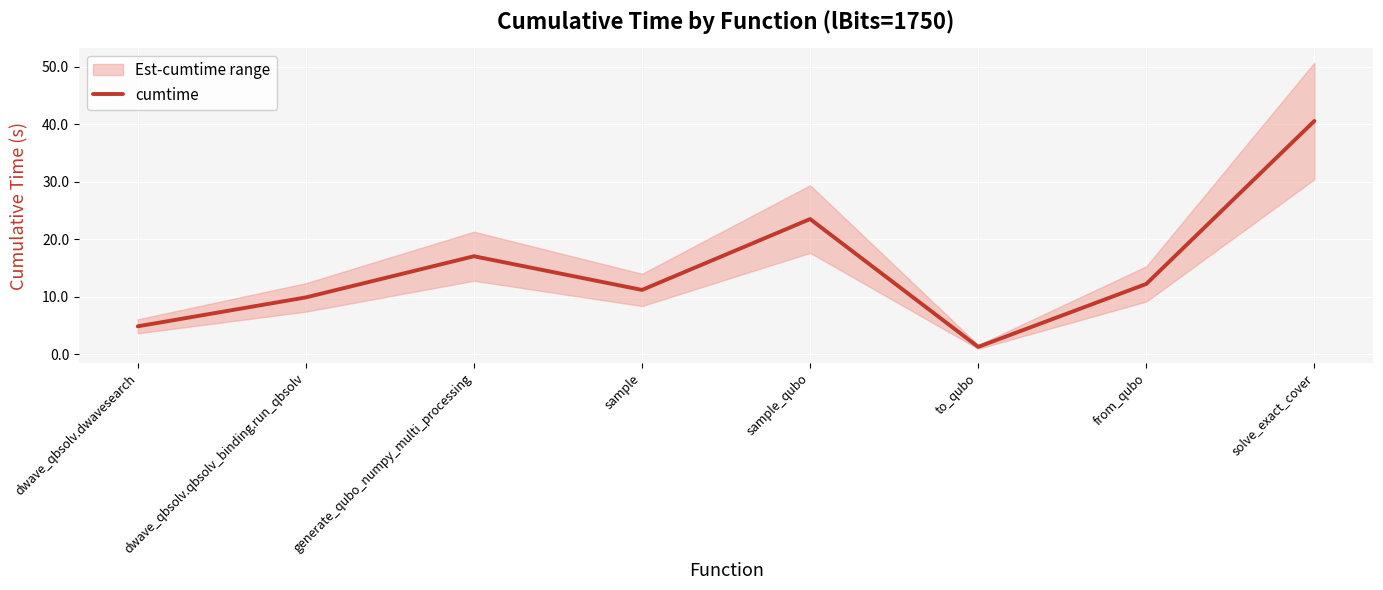

What is the sum of all values?

120.7